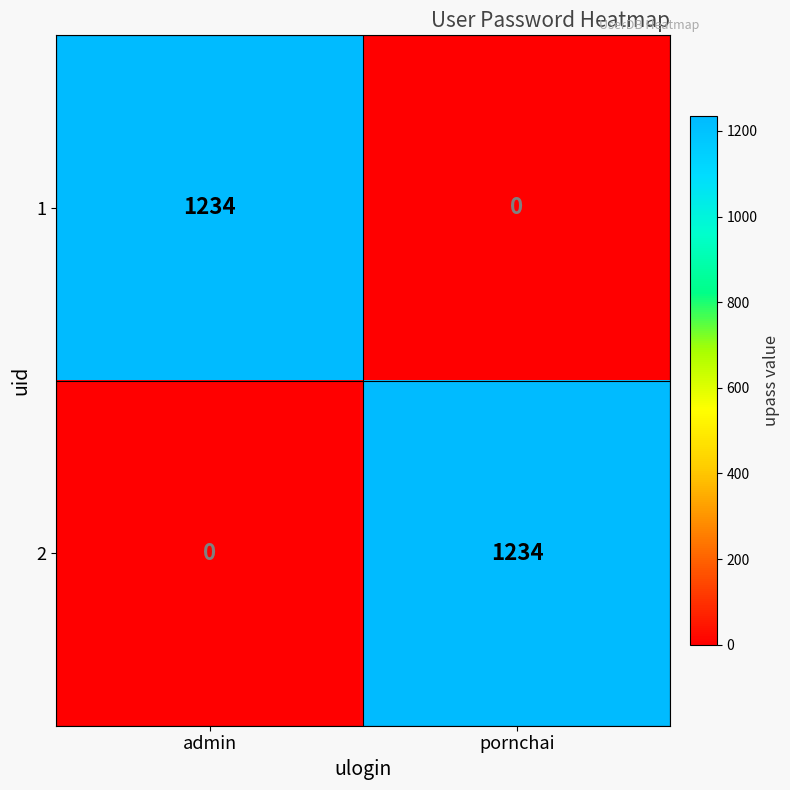

At which label is 2 closest to 617?

admin